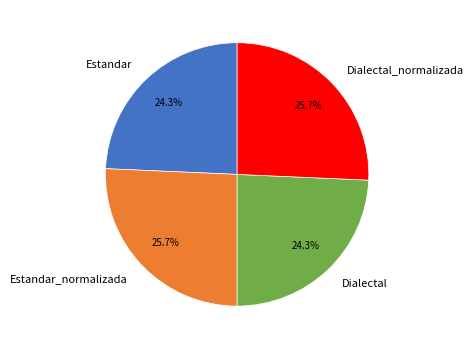

Is there any slice that represents more than half of the pie?

No